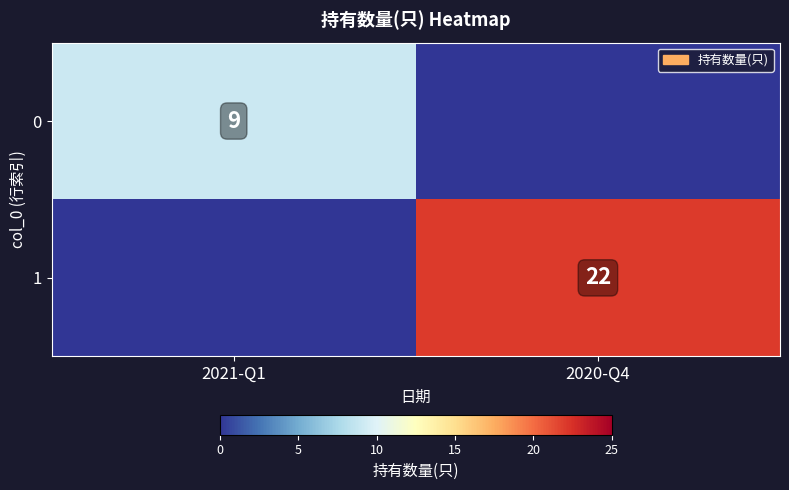

Which has a higher value, 2020-Q4 or 2021-Q1?

2021-Q1